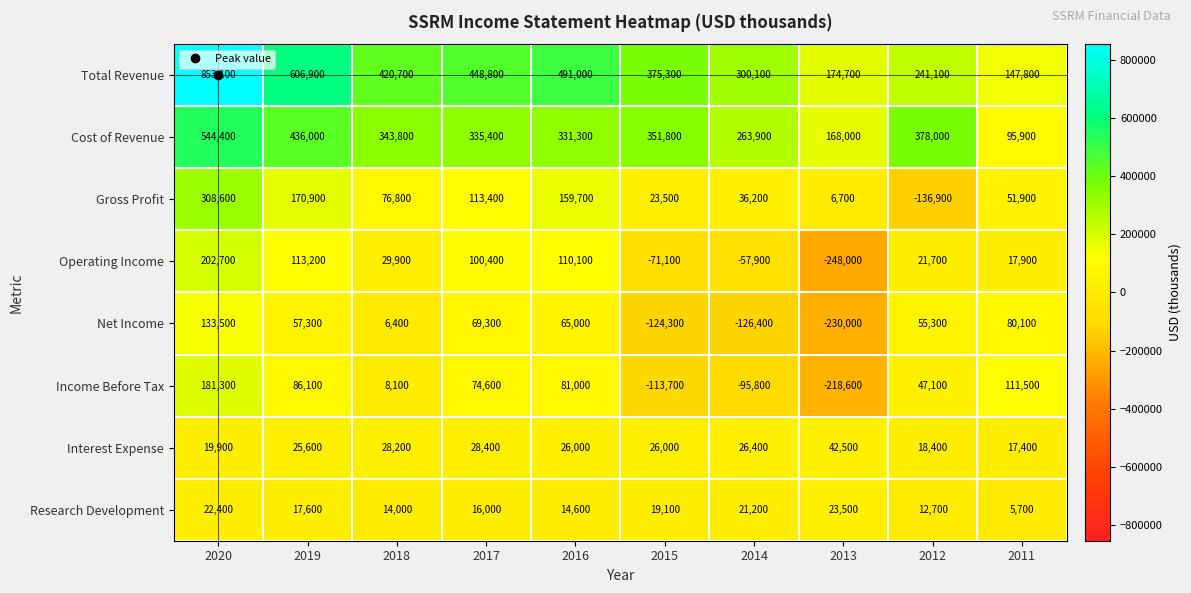

Between 2014 and 2012, which series saw the biggest shift?

Net Income